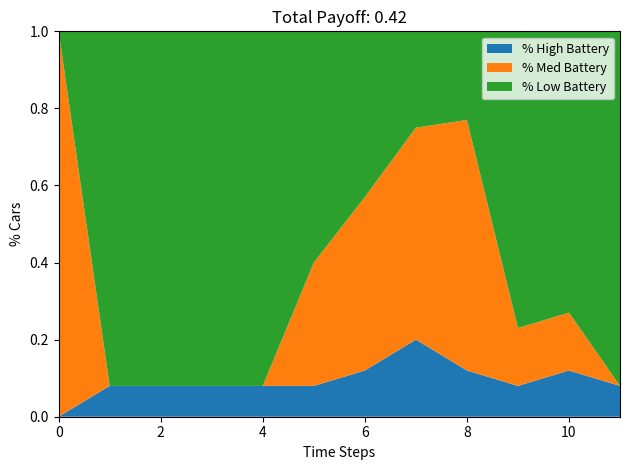

Reading right to left, transcribe all the data shown in this chart.

% High Battery: 0.1	0.1	0.1	0.1	0.2	0.1	0.1	0.1	0.1	0.1	0.1	0.0
% Med Battery: 0.0	0.1	0.1	0.7	0.6	0.5	0.3	0.0	0.0	0.0	0.0	1.0
% Low Battery: 0.9	0.7	0.8	0.2	0.2	0.4	0.6	0.9	0.9	0.9	0.9	0.0